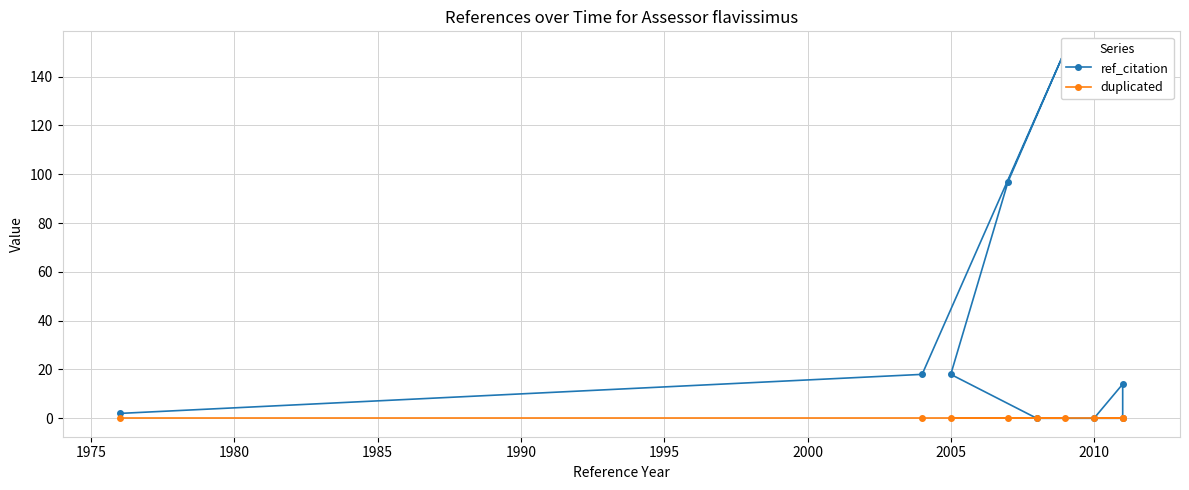

Between 2010 and 2005, which is larger?

2005